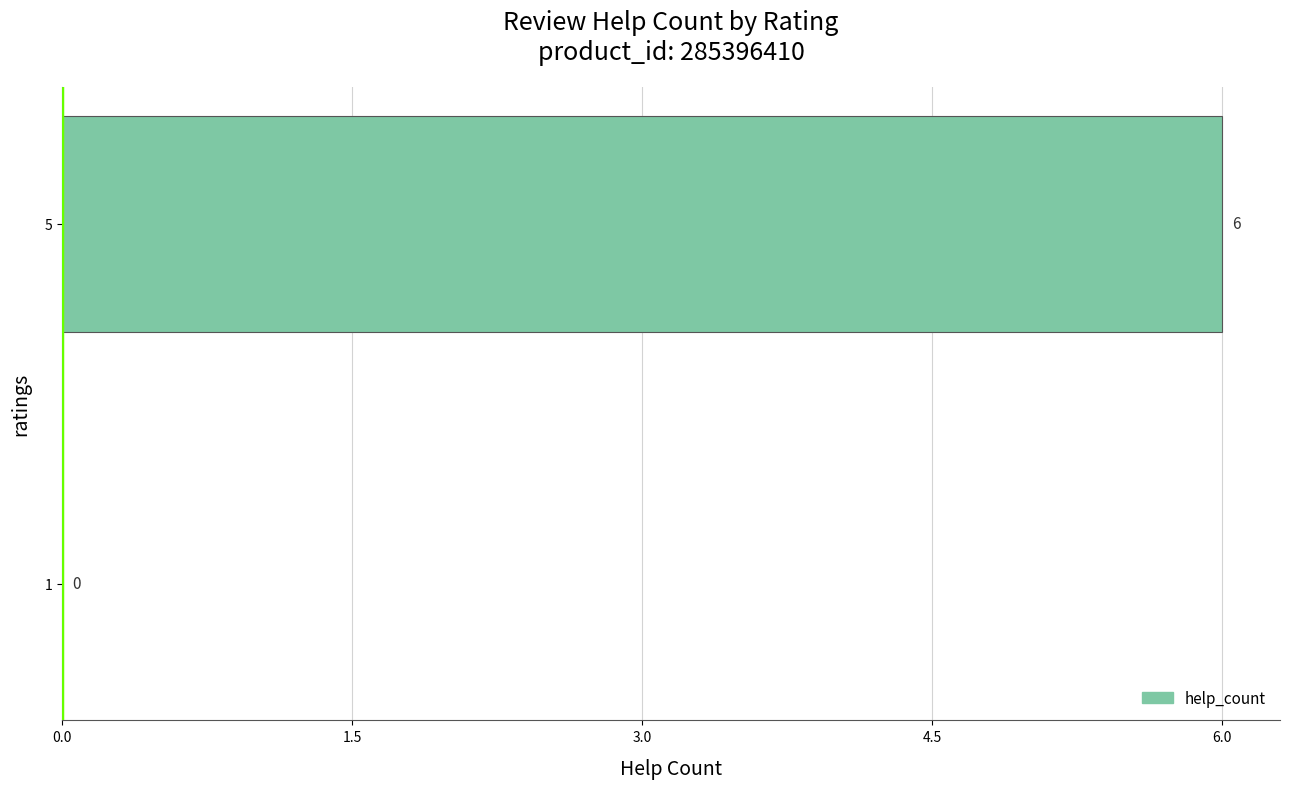

Which has a higher value, 5 or 1?

5